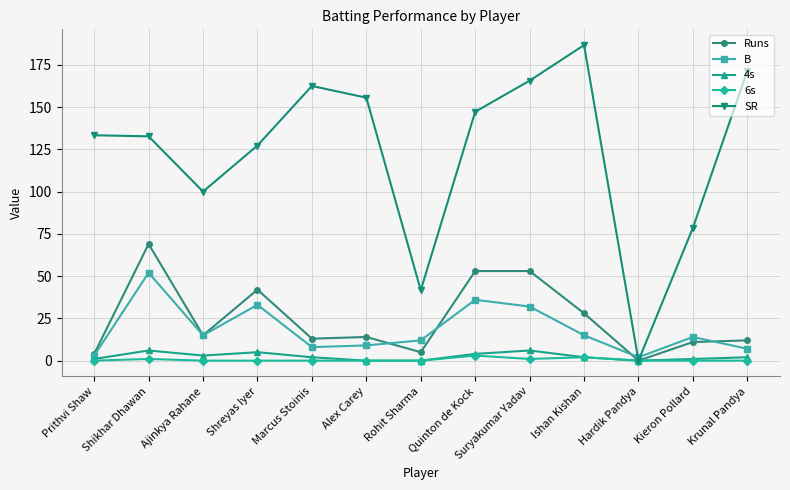

How many lines are shown in the chart?

5